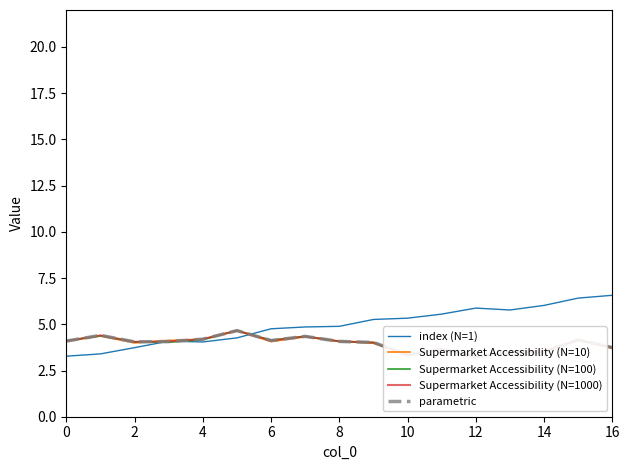

The value of index (N=1) at 4 is 5.6. True or false?

False